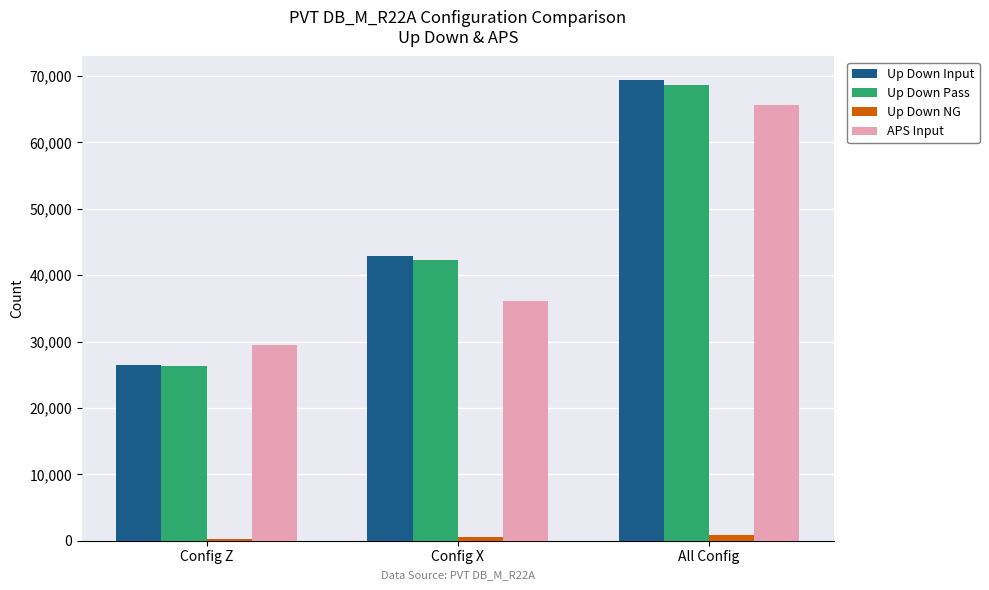

What are all the series names shown in the legend?

Up Down Input, Up Down Pass, Up Down NG, APS Input